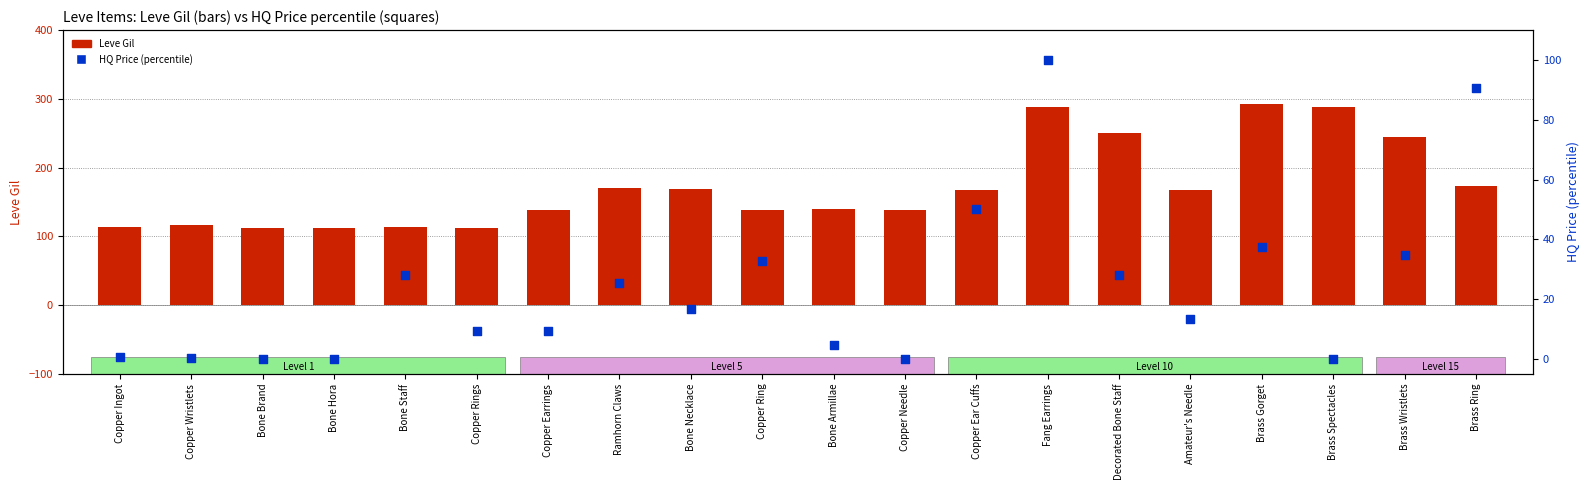

Which series has the largest total across all categories?

Leve Gil